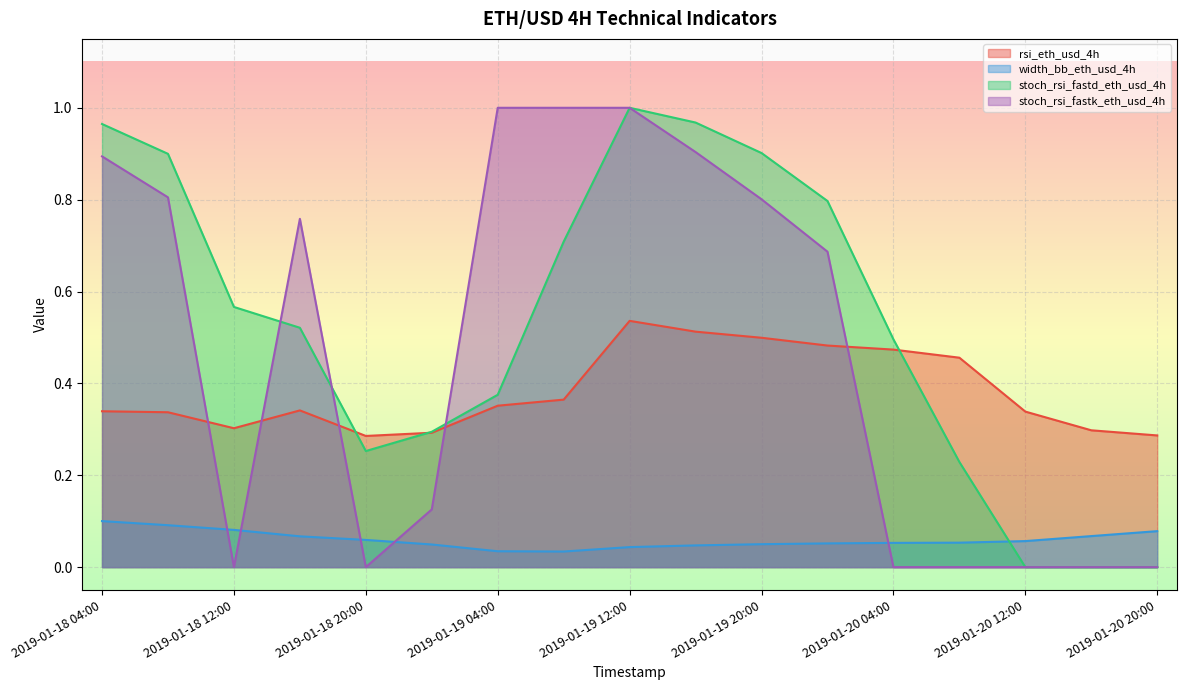

Reading left to right, what are all the values shown in this chart?

rsi_eth_usd_4h: 0.3	0.3	0.3	0.3	0.3	0.3	0.4	0.4	0.5	0.5	0.5	0.5	0.5	0.5	0.3	0.3	0.3
width_bb_eth_usd_4h: 0.1	0.1	0.1	0.1	0.1	0.0	0.0	0.0	0.0	0.0	0.0	0.1	0.1	0.1	0.1	0.1	0.1
stoch_rsi_fastd_eth_usd_4h: 1.0	0.9	0.6	0.5	0.3	0.3	0.4	0.7	1.0	1.0	0.9	0.8	0.5	0.2	0.0	0.0	0.0
stoch_rsi_fastk_eth_usd_4h: 0.9	0.8	0.0	0.8	0.0	0.1	1.0	1.0	1.0	0.9	0.8	0.7	0.0	0.0	0.0	0.0	0.0